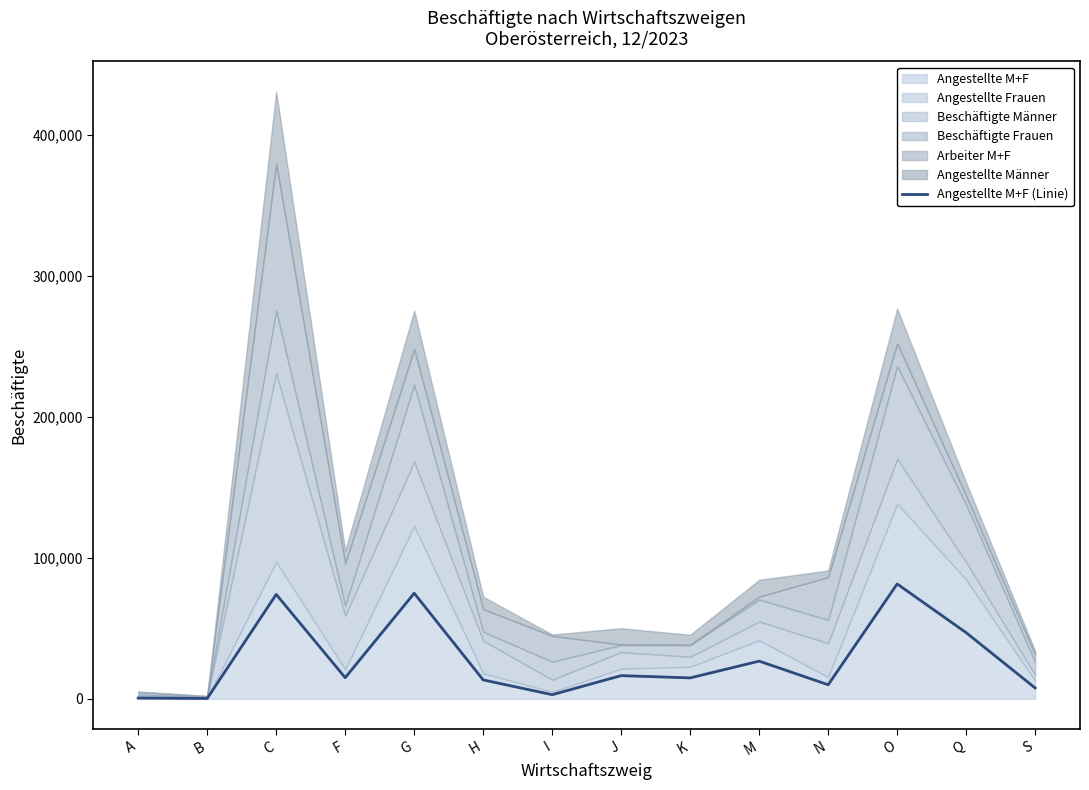

Rank the categories by value from lowest to highest.

B, A, I, S, N, H, K, F, J, M, Q, C, G, O